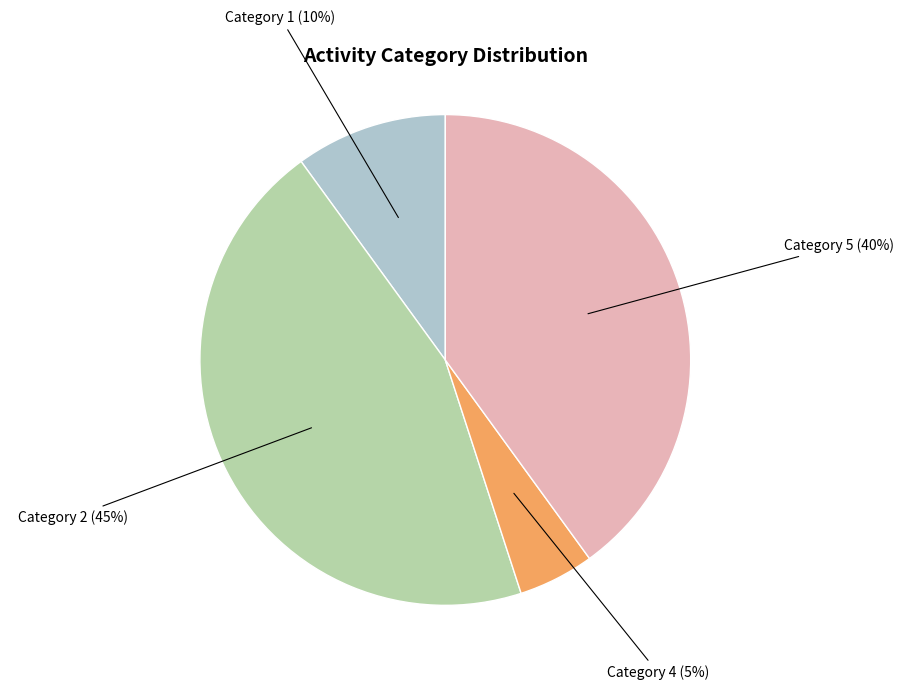

Is it true that Category 5 is 31% of the pie?

False